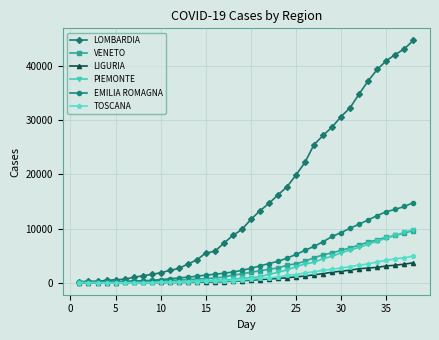

How many lines are shown in the chart?

6